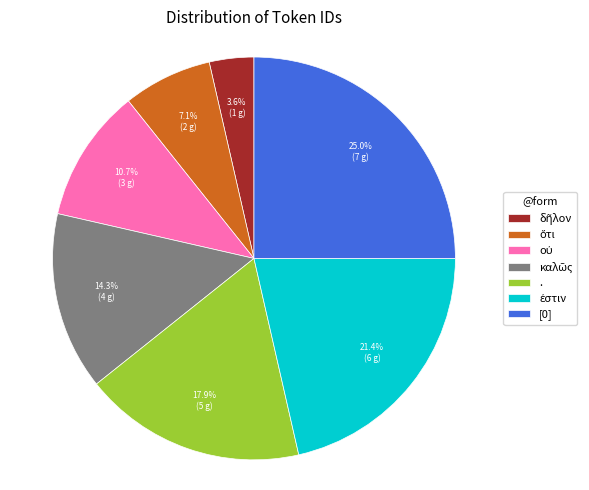

To the nearest percent, what is the difference between the largest and smallest slice percentages?

21%